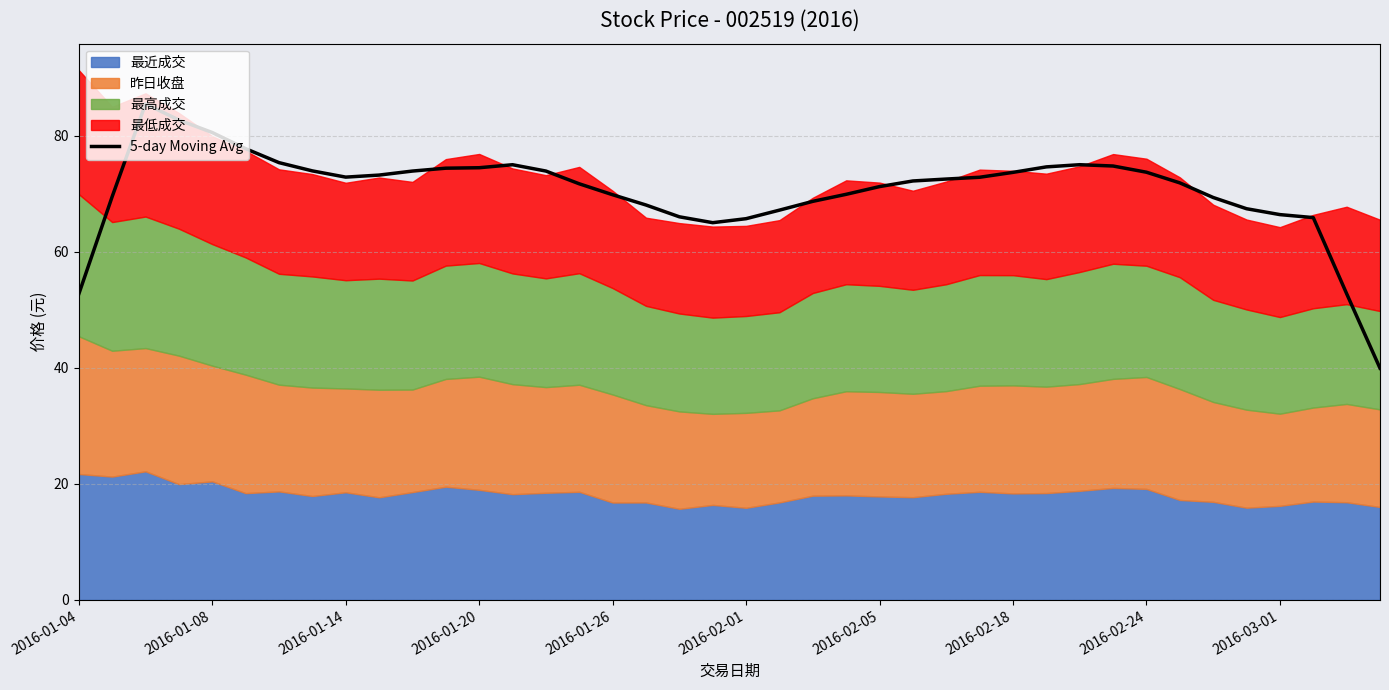

What is the highest value of the 5-day Moving Avg series?

85.5